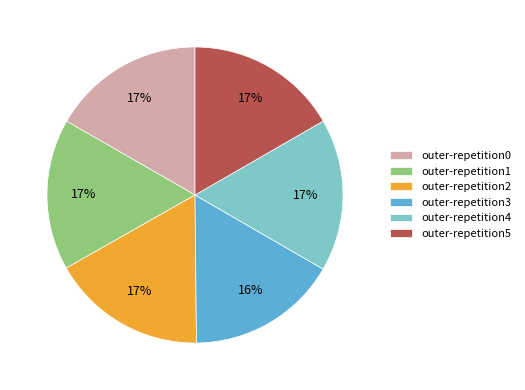

To the nearest percent, what is the average slice percentage?

17%